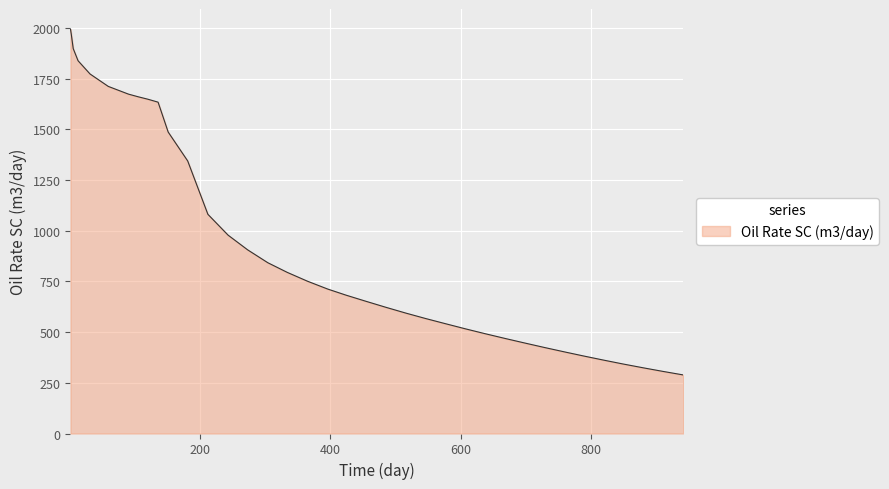

How many distinct data groups are displayed?

1